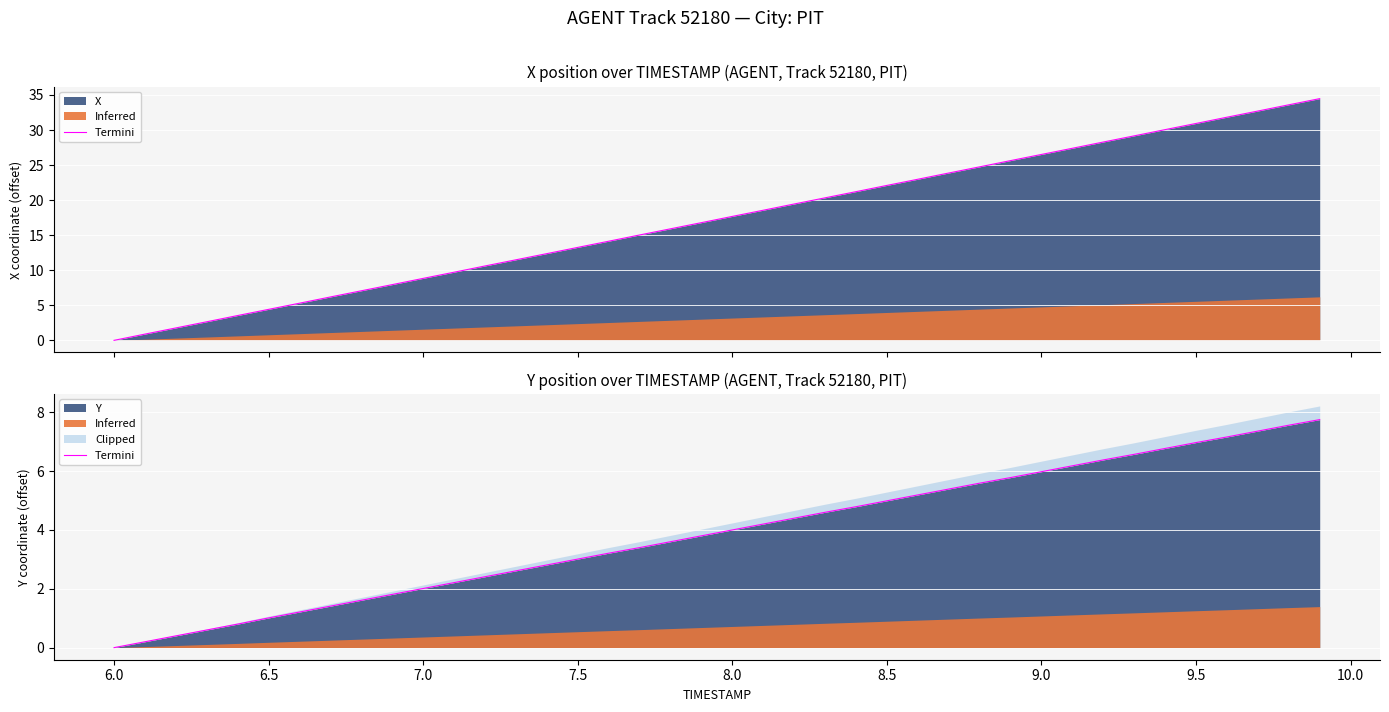

What is the sum of all values?

155.7